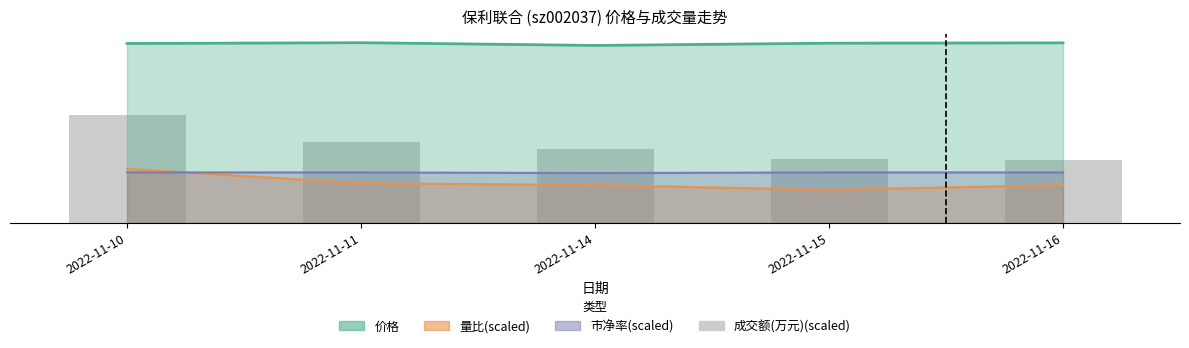

What is the total value across all series at 2022-11-16?

20.5